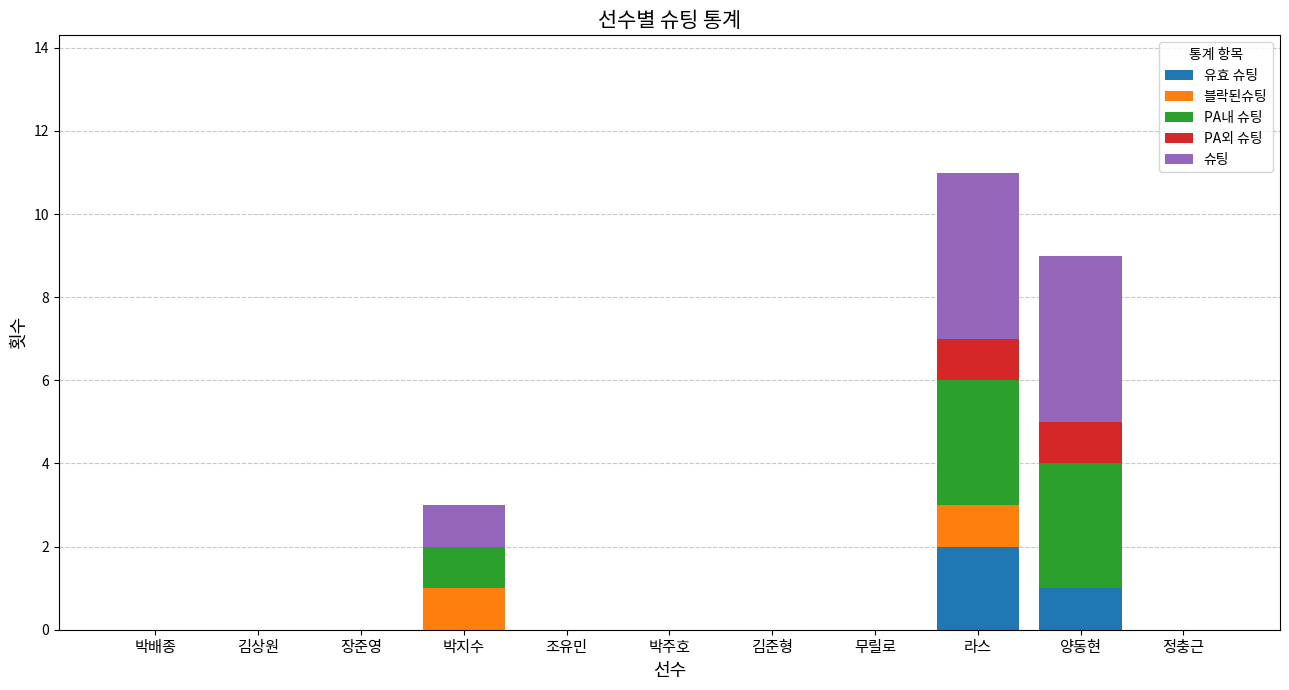

At which category is the sum across all series the highest?

라스